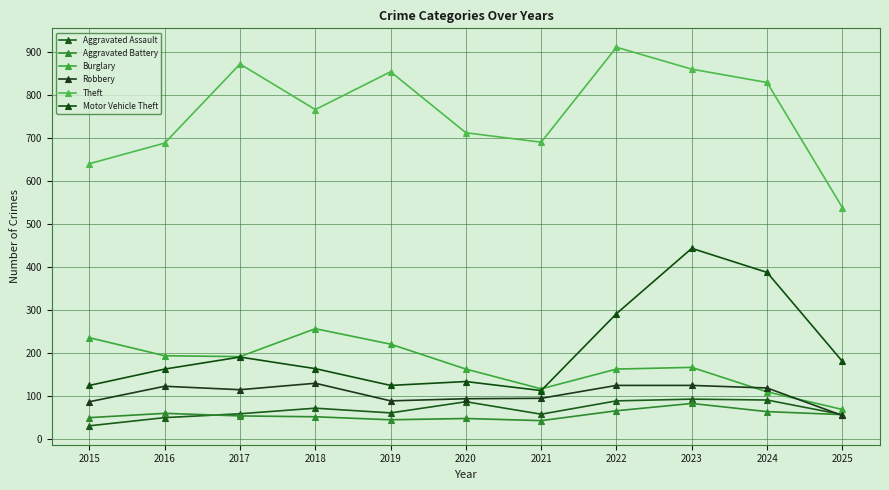

Which category has the lowest value across all series?

2015